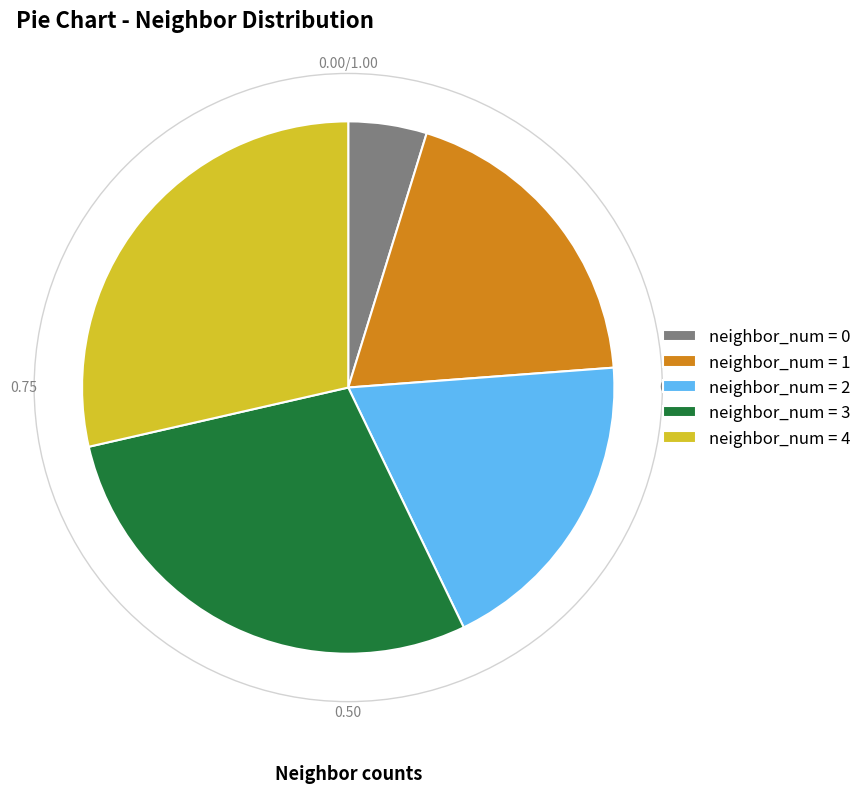

Count the number of slices in the pie.

5